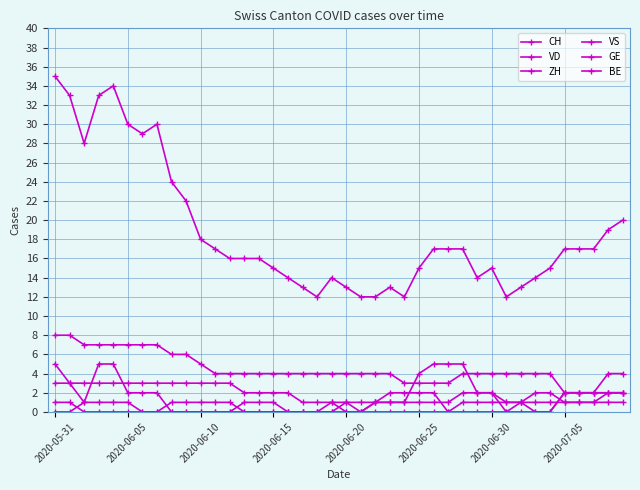

Which category has the highest value in the CH series?

2020-05-31